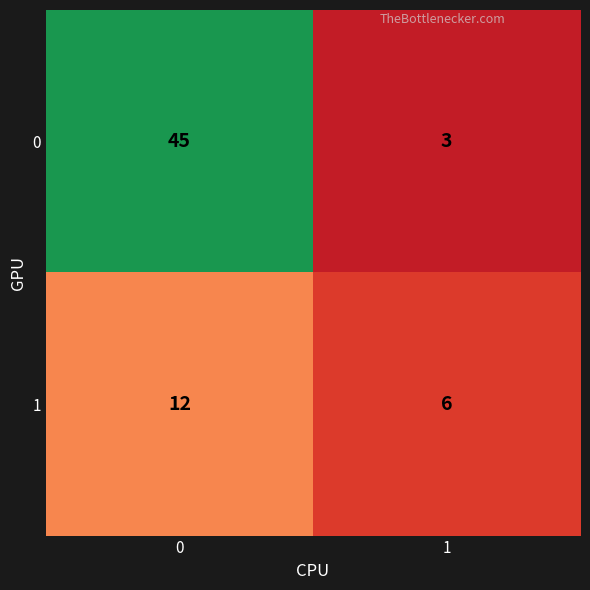

Reading left to right, list all the values displayed in this chart.

0: 45	3
1: 12	6